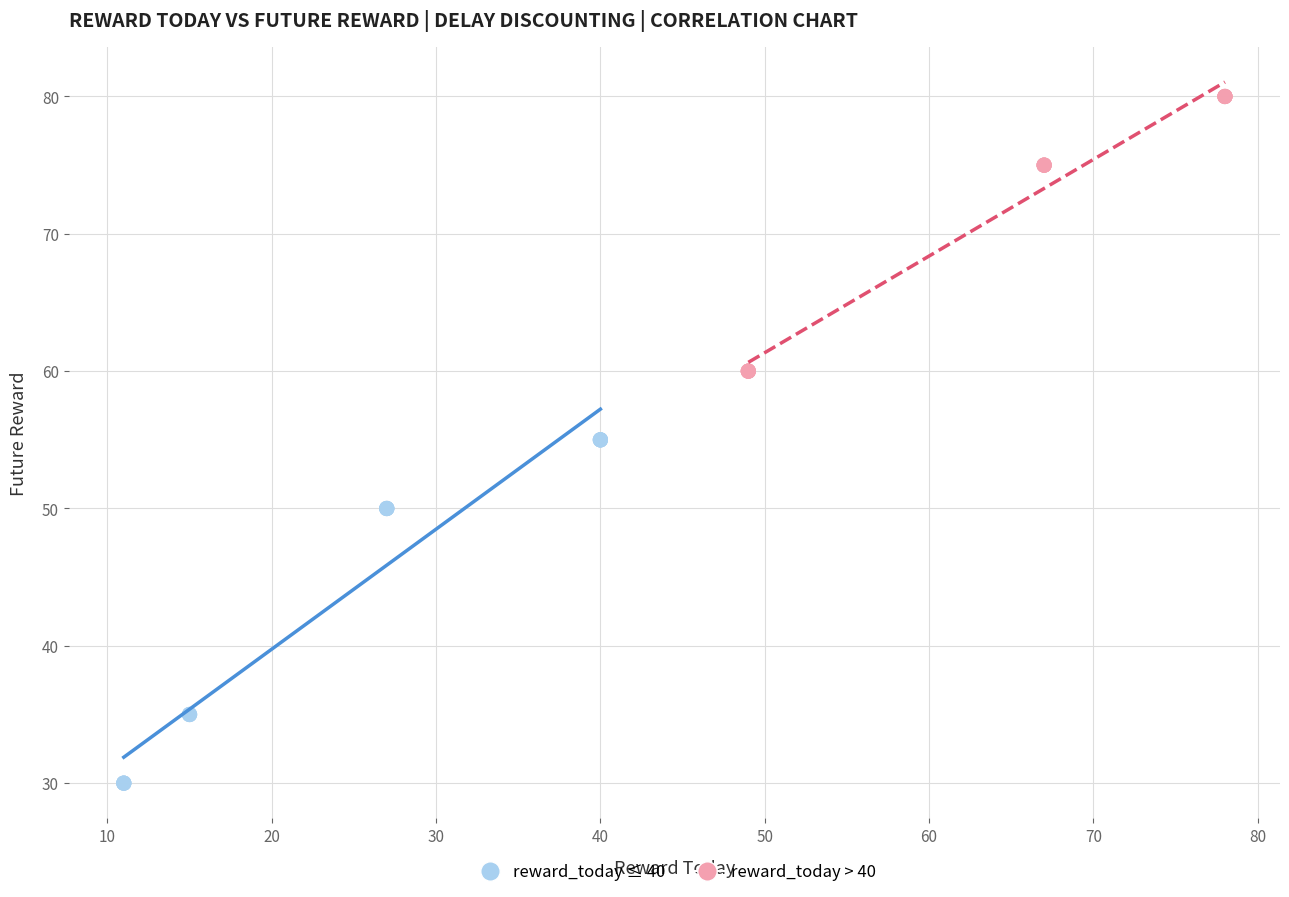

Which series contains the highest Y value?

reward_today > 40